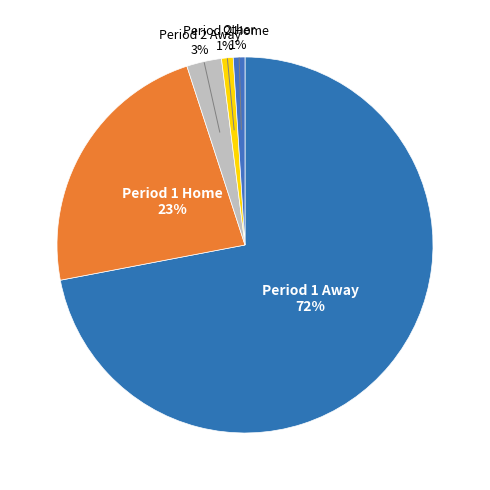

Is there a majority slice in this chart?

Yes